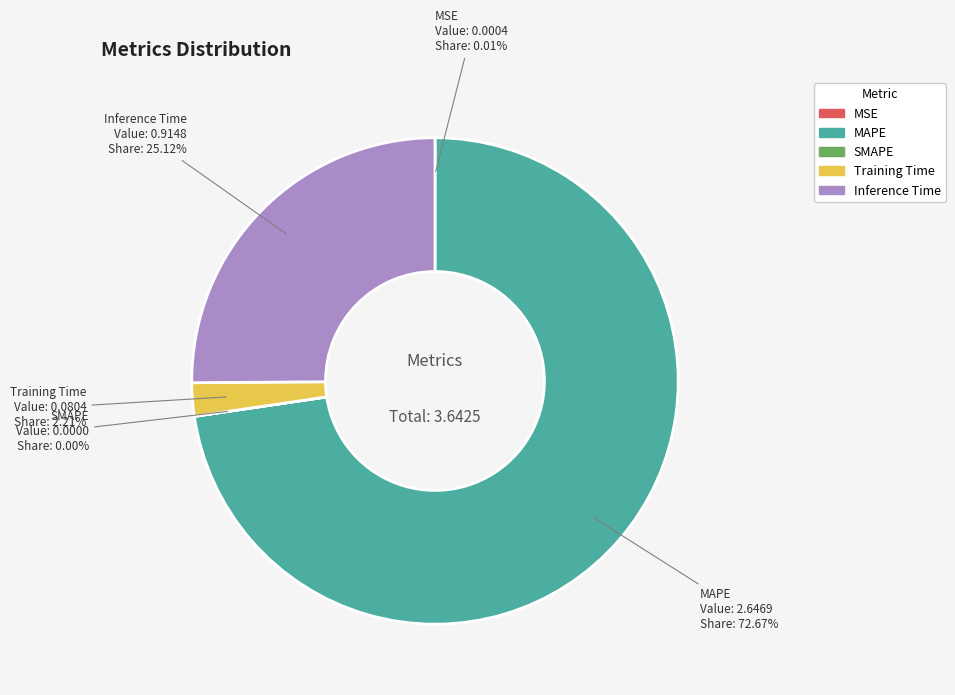

To the nearest percent, what portion does Inference Time represent?

25%